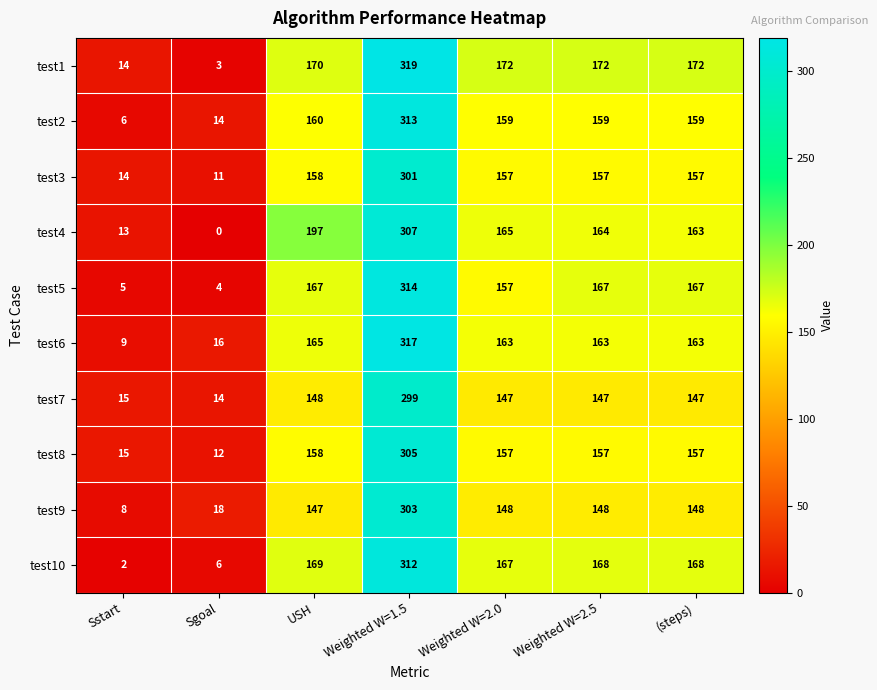

At which label does test9 reach its peak?

Weighted W=1.5